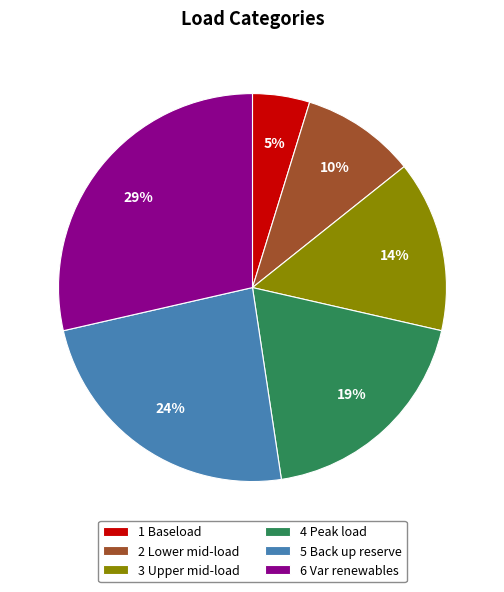

How many slices are in this pie chart?

6